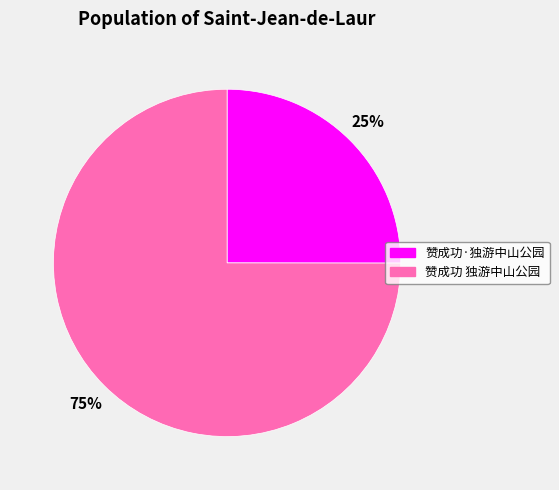

How many slices are in this pie chart?

2